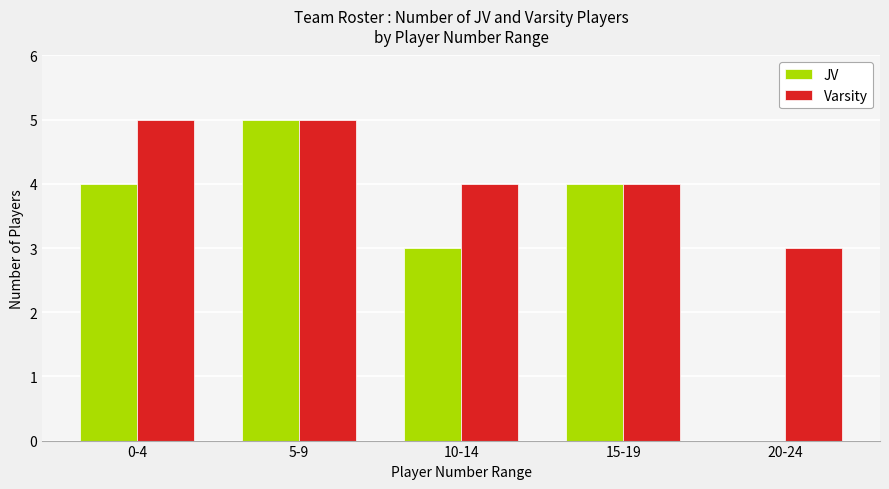

What is the sum of all Varsity values?

21